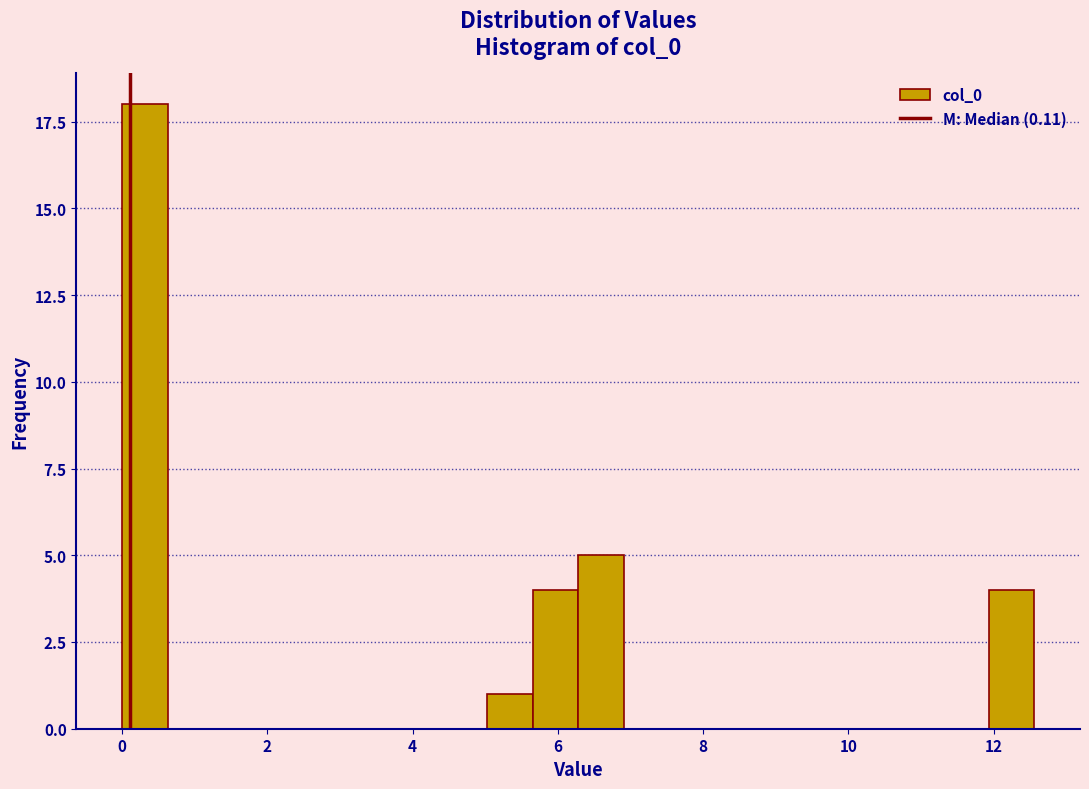

Read against the x-axis, roughly where is the centre of the tallest bar?

0.4